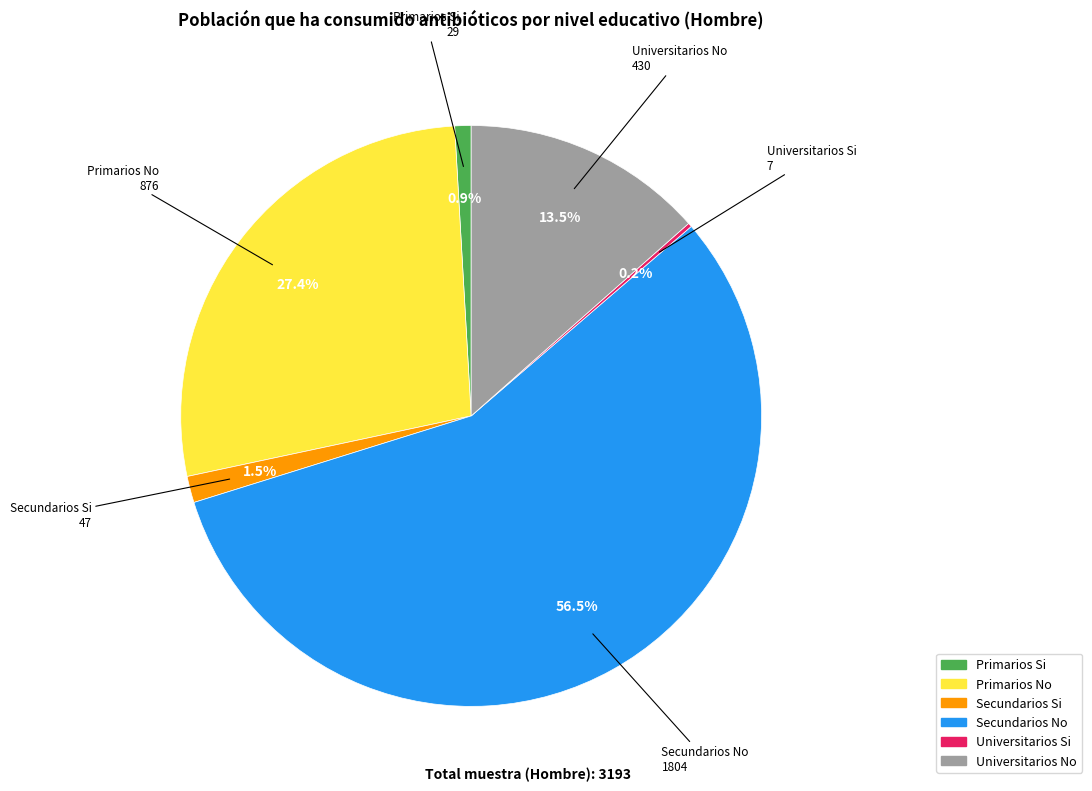

The Secundarios Si slice represents 7% of the pie. True or false?

False